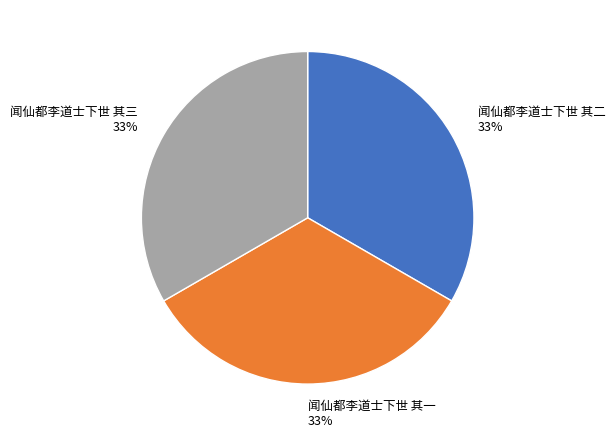

Do 闻仙都李道士下世 其三 and 闻仙都李道士下世 其二 together represent more than half of the pie?

Yes